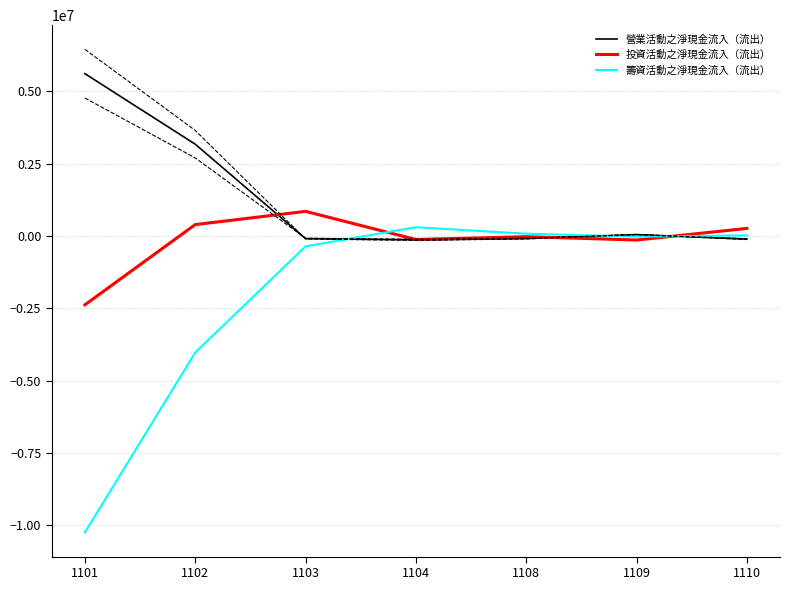

Where do 投資活動之淨現金流入（流出） and 籌資活動之淨現金流入（流出） first cross each other?

1103 and 1104